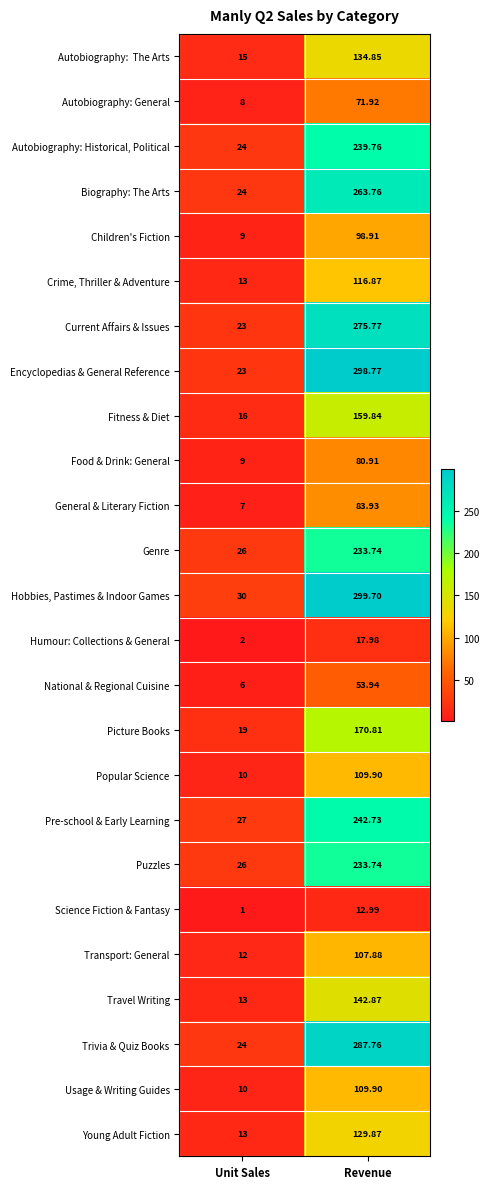

List the labels in order of Crime, Thriller & Adventure value, smallest first.

Unit Sales, Revenue